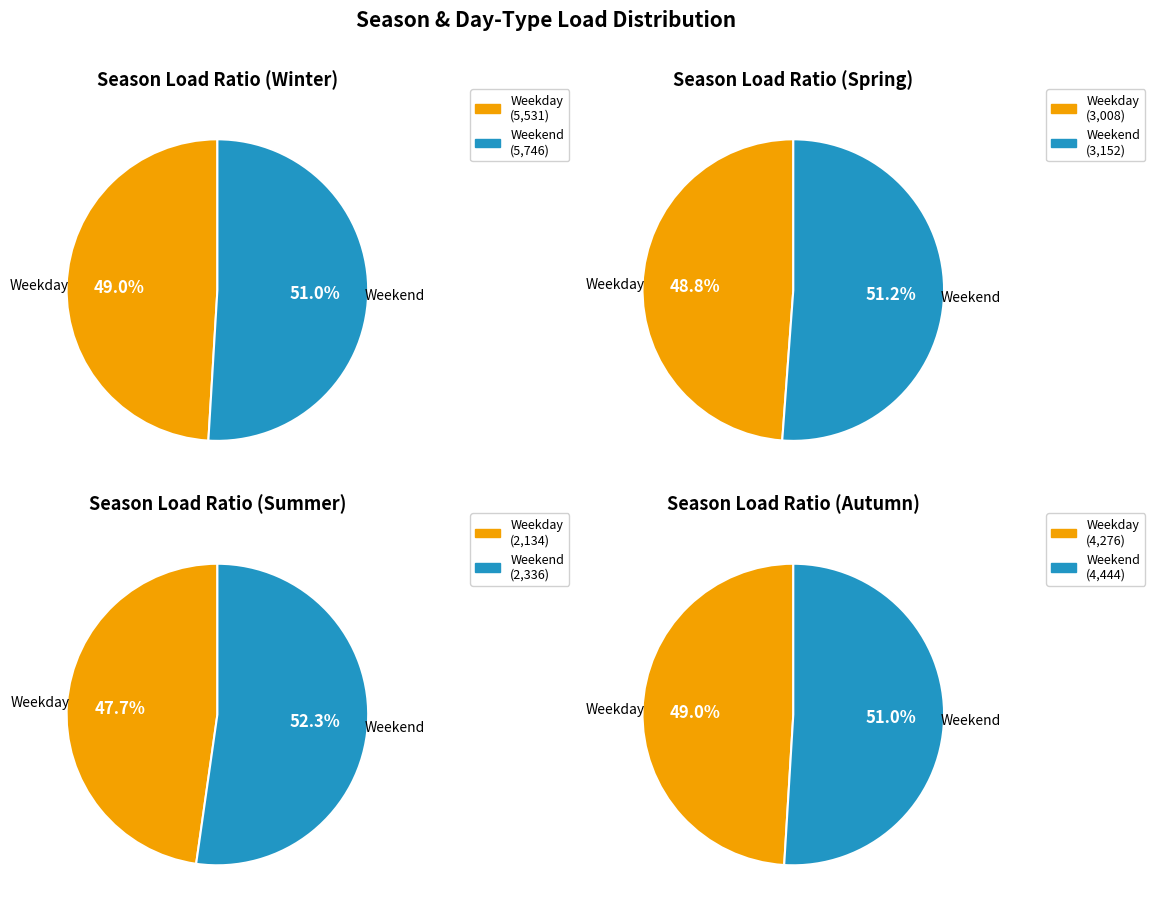

Which has a higher value, spring_wd or spring_we?

spring_we